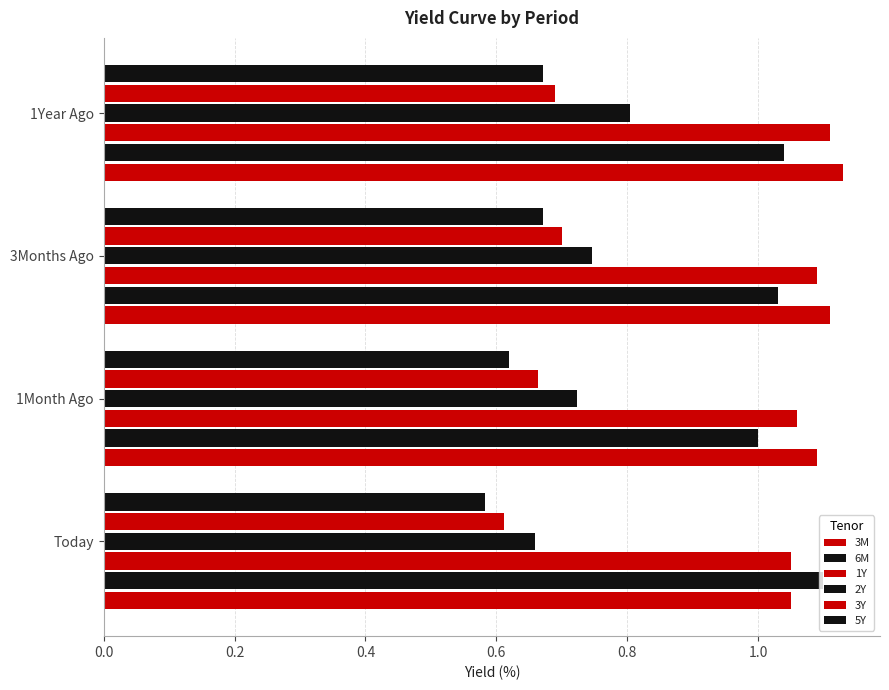

What is the value of the 5Y bar at the 4th from the left?

0.7